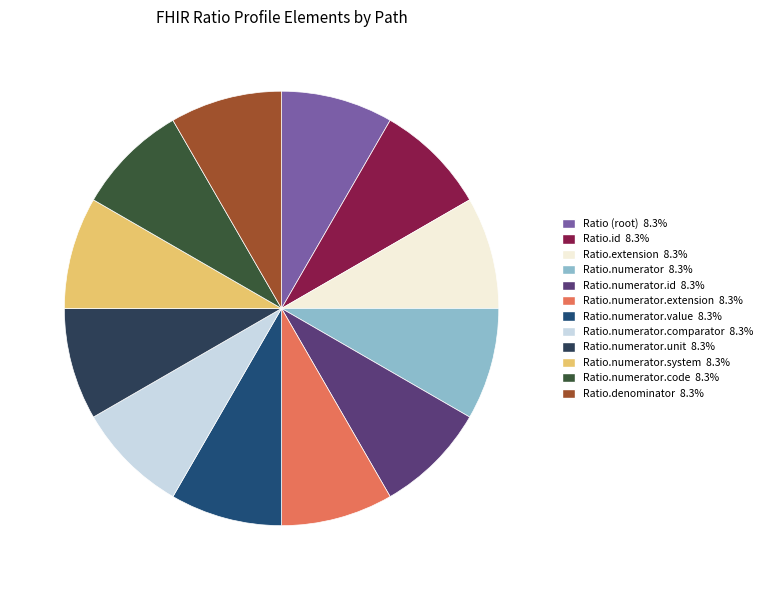

Is there a majority slice in this chart?

No